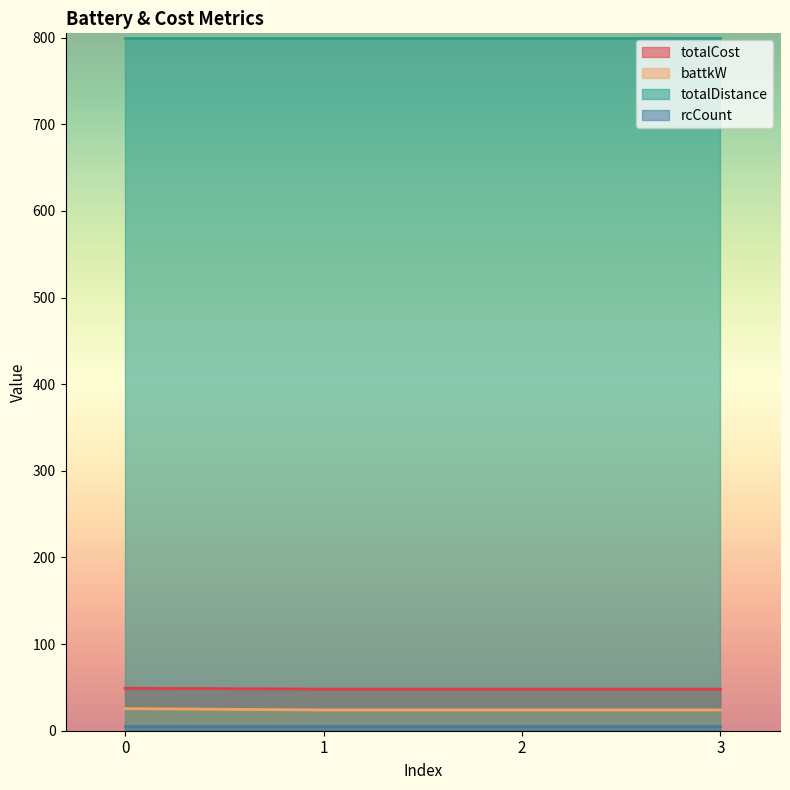

Which series has the largest total across all categories?

totalDistance